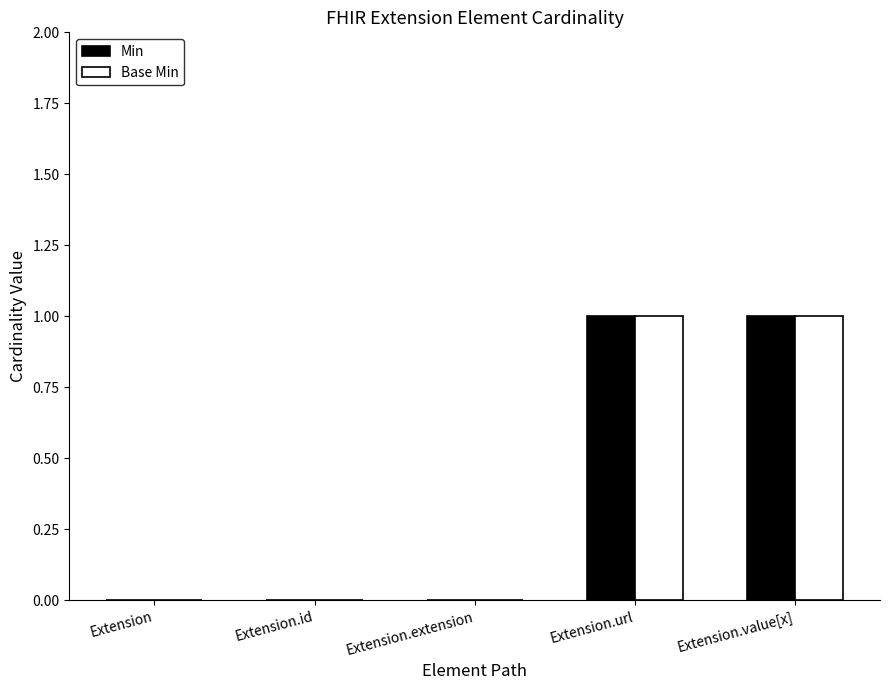

Are the bars grouped side by side (vs. stacked)?

Yes